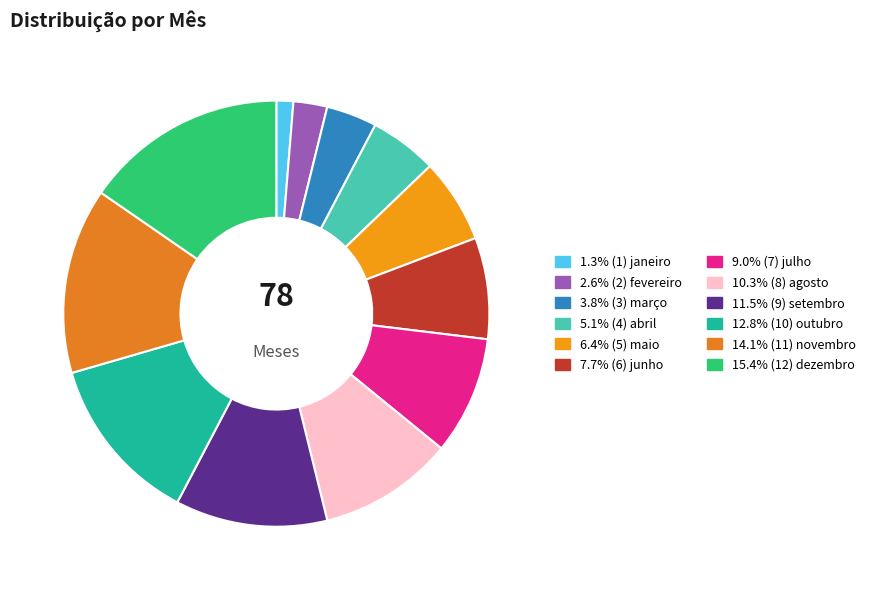

To the nearest percent, what is the difference between the largest and smallest slice percentages?

14%